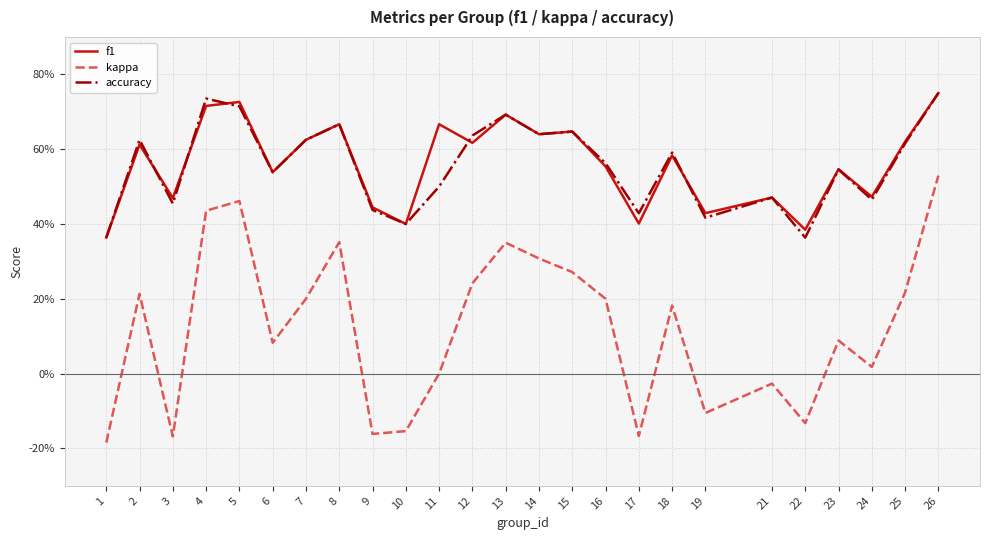

At how many categories does at least one series exceed 0?

25